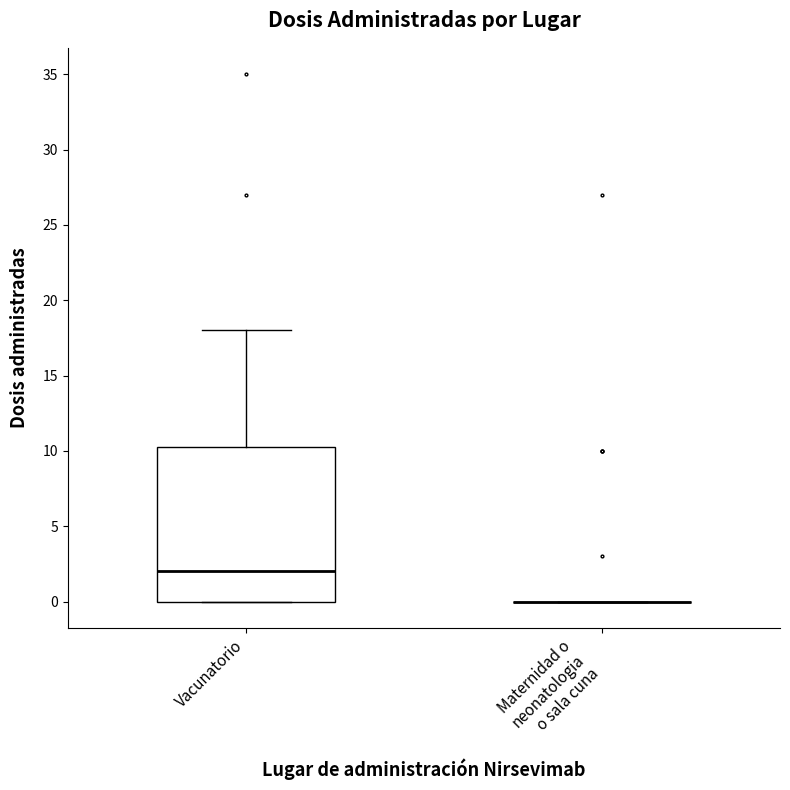

Reading left to right, transcribe this box plot: for each box, give where its median line is, the range the box spans, and where its two whiskers end, as read against the y-axis. The values are not printed on the chart, so give them approximately, as read against the axis.

Vacunatorio: median 2.0, box 0.0 to 10.5, whiskers 0.0 to 18.0
Maternidad o neonatologia o sala cuna: box collapsed to a line at 0.0, whiskers 0.0 to 0.0